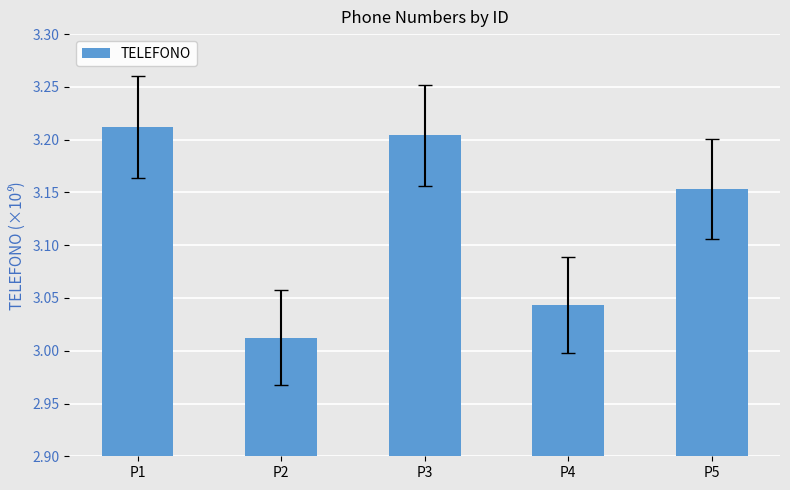

List the labels in order of value, largest first.

P1, P3, P5, P4, P2